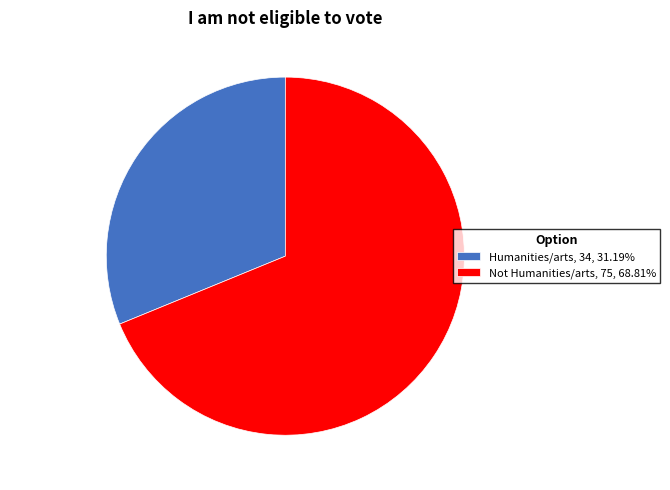

Which has a higher value, Not Humanities/arts or Humanities/arts?

Not Humanities/arts